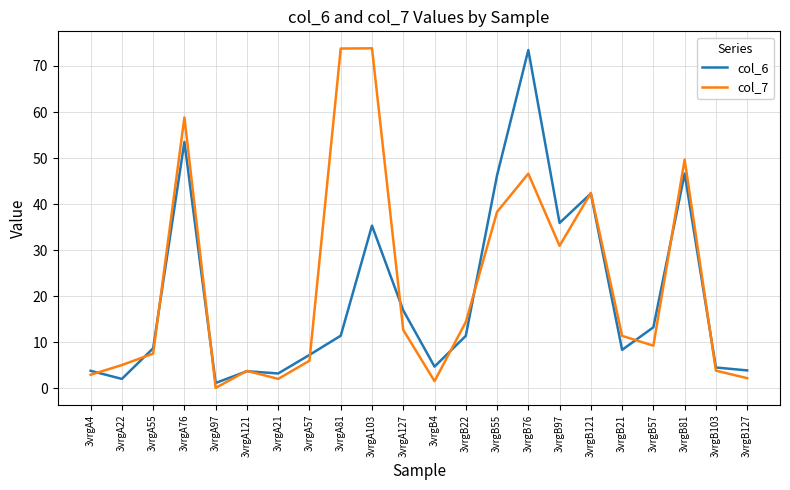

What position from the left is 3vrgA97?

5